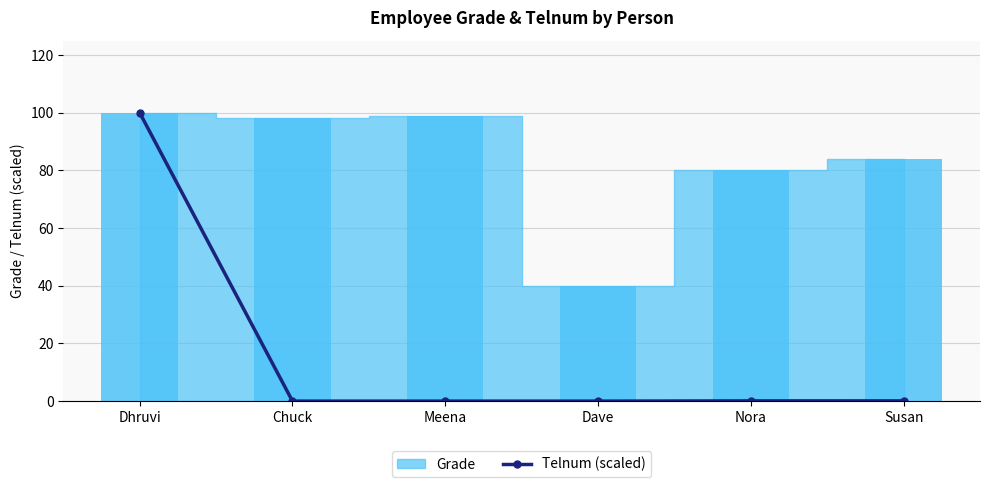

What is the label of the 3rd bar from the left?

Meena